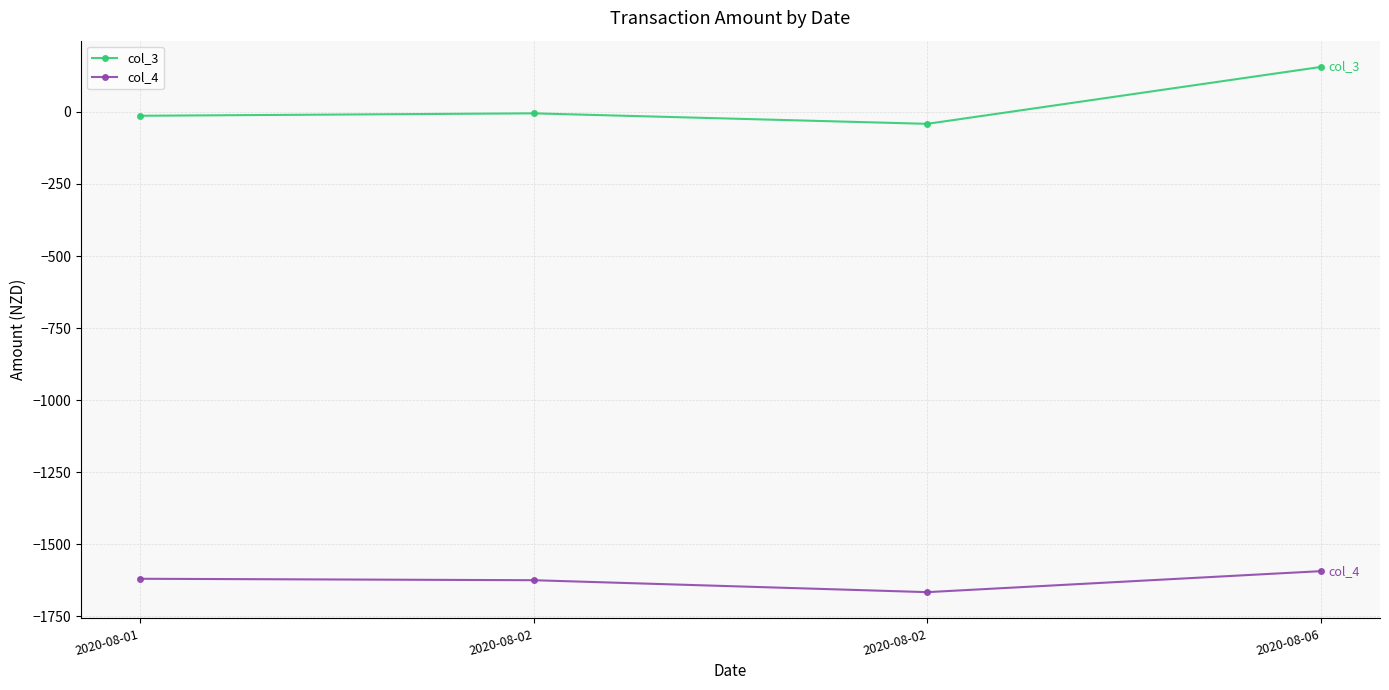

List the series in order of their overall mean, highest first.

col_3, col_4